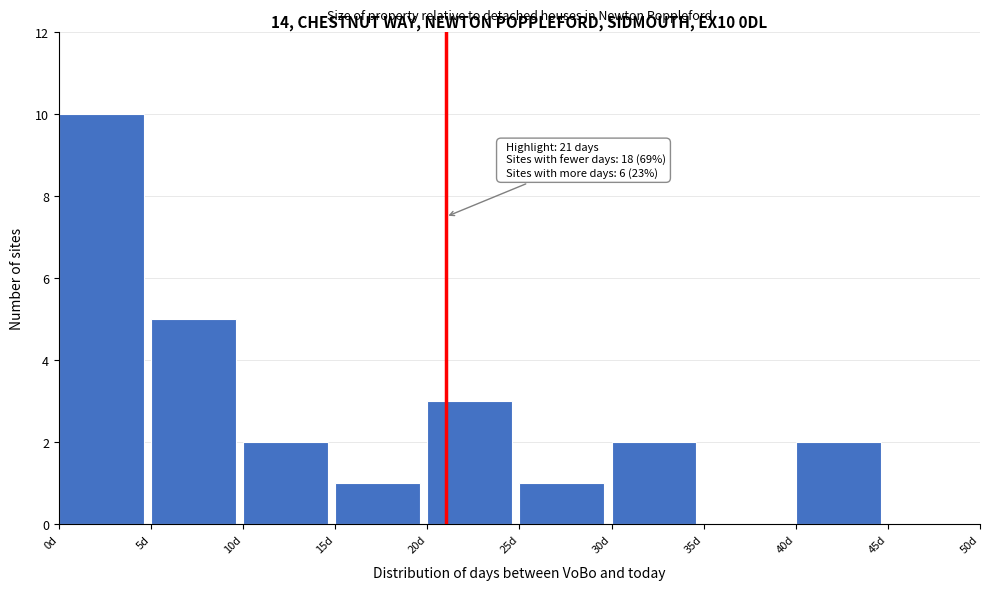

Over which range of the x-axis is the bar tallest?

0 to 5